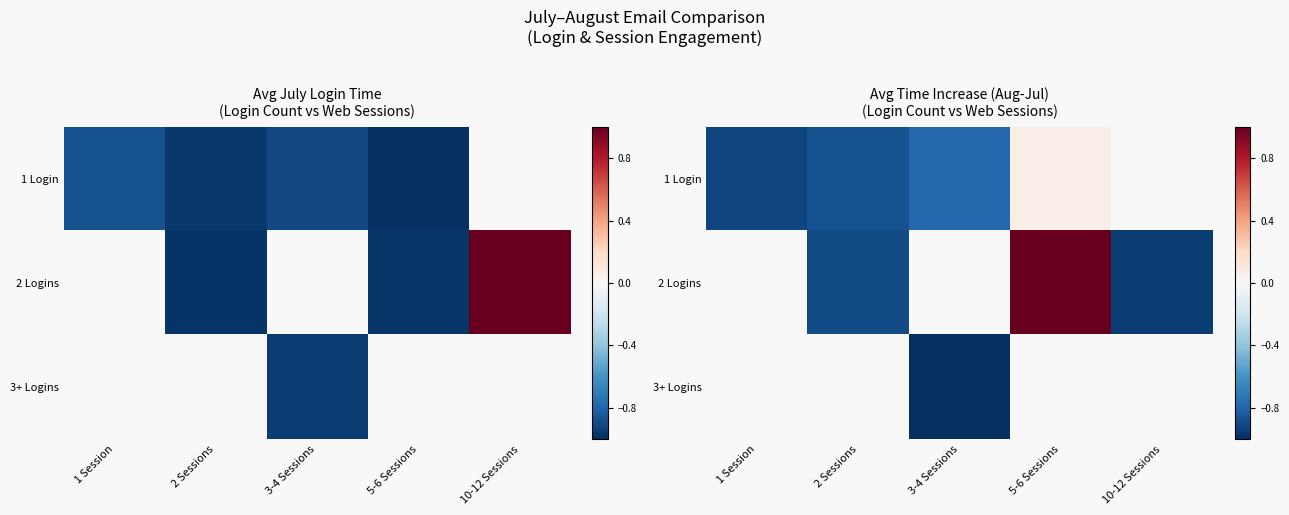

Rank the series by their maximum value, from lowest to highest.

1 Login, 2 Logins, 3+ Logins